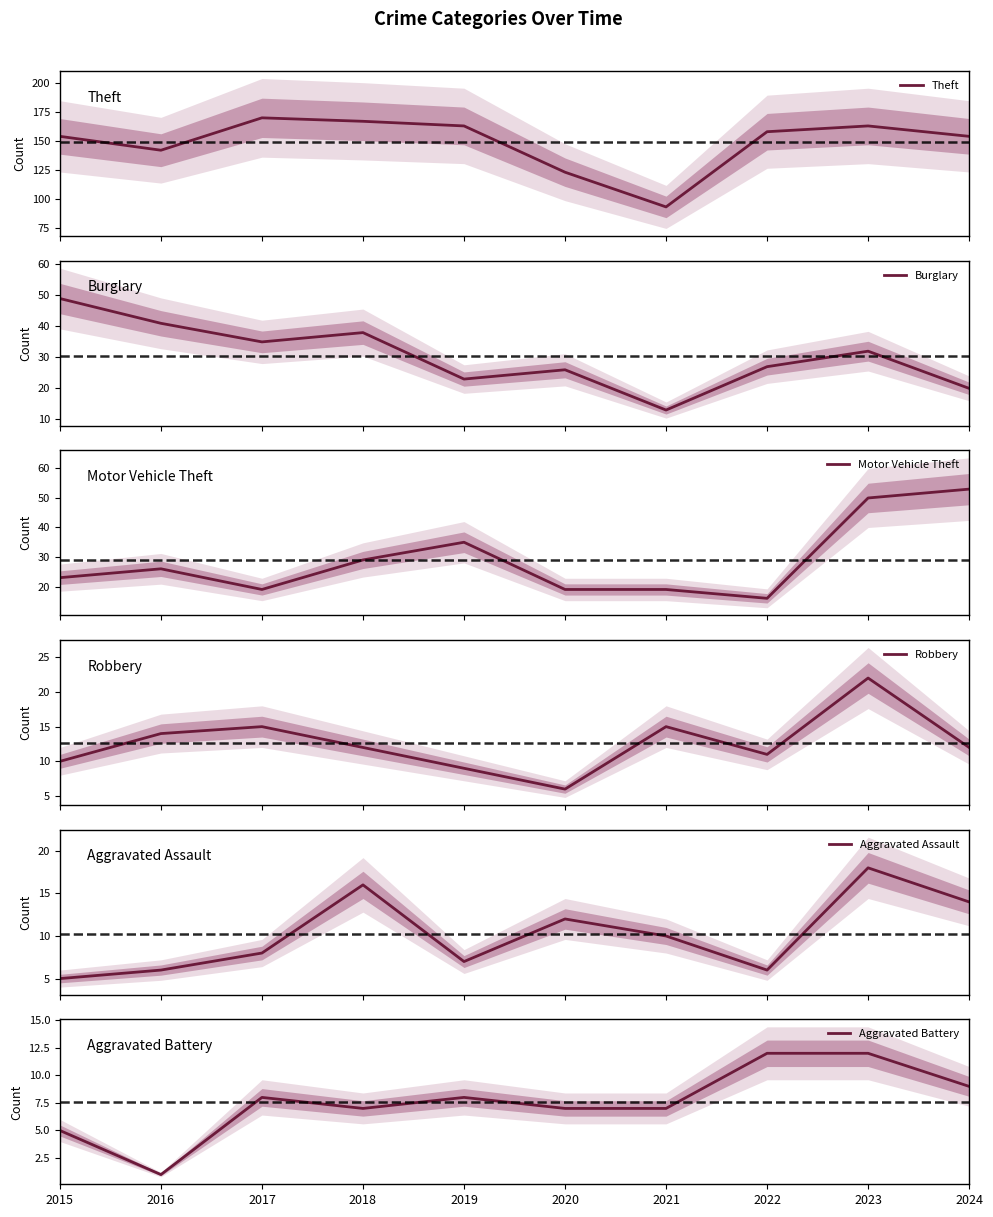

Which series has the largest total across all categories?

Theft